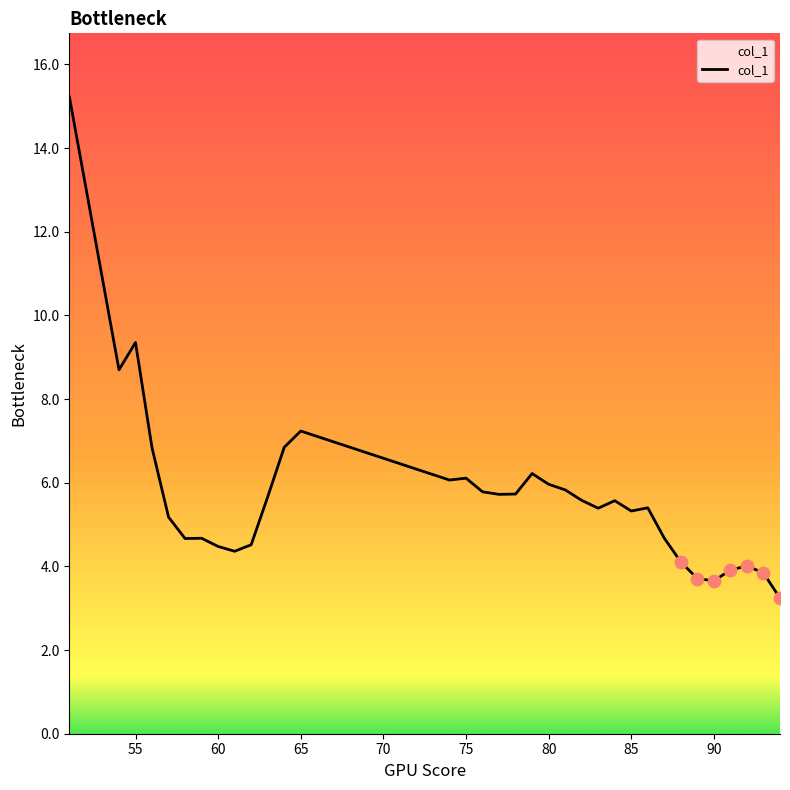

What is the greatest value displayed?

15.2